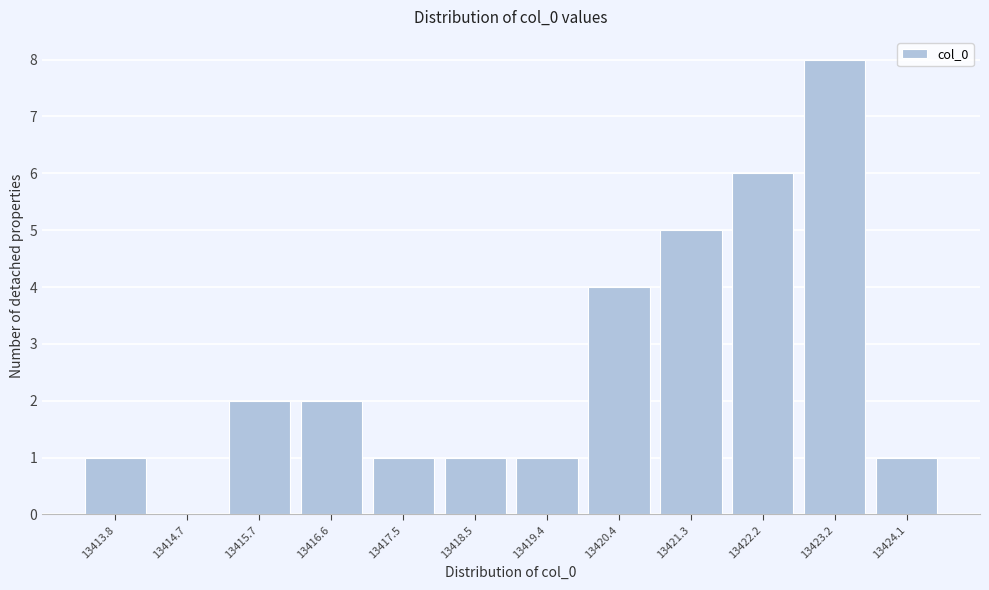

Reading left to right, list all the values displayed in this chart.

13413.8=1	13414.7=0	13415.7=2	13416.6=2	13417.5=1	13418.5=1	13419.4=1	13420.4=4	13421.3=5	13422.2=6	13423.2=8	13424.1=1